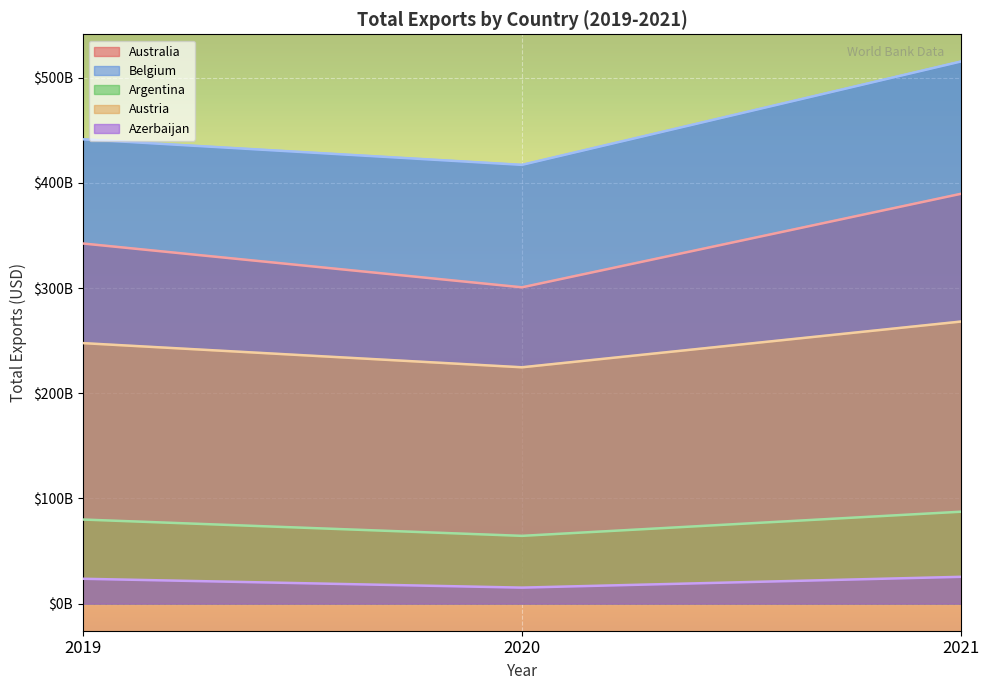

Which series has the largest total across all categories?

Belgium